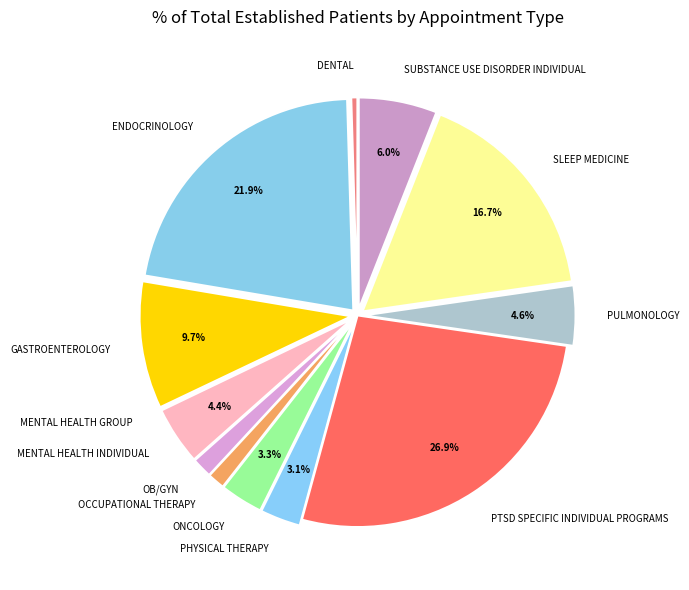

Does PHYSICAL THERAPY represent more than half of the total?

No